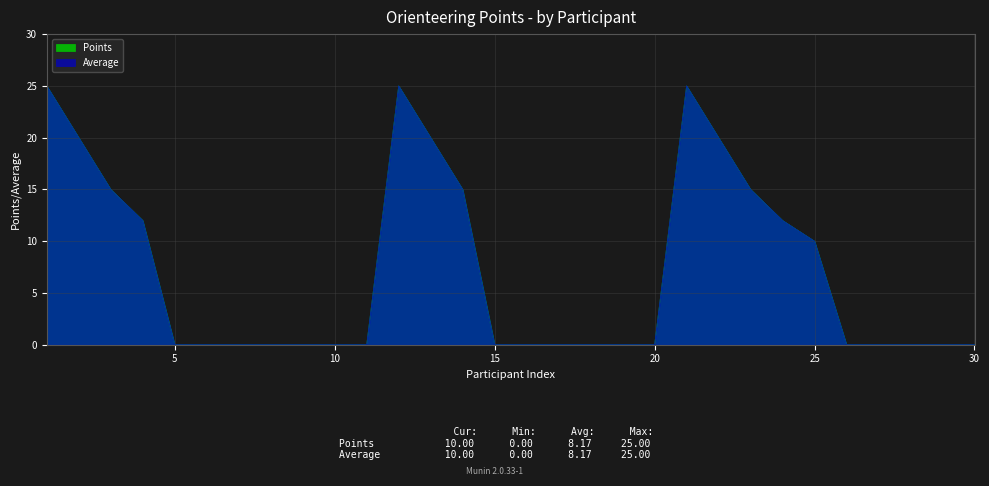

True or false: Average and Points cross at least once.

False